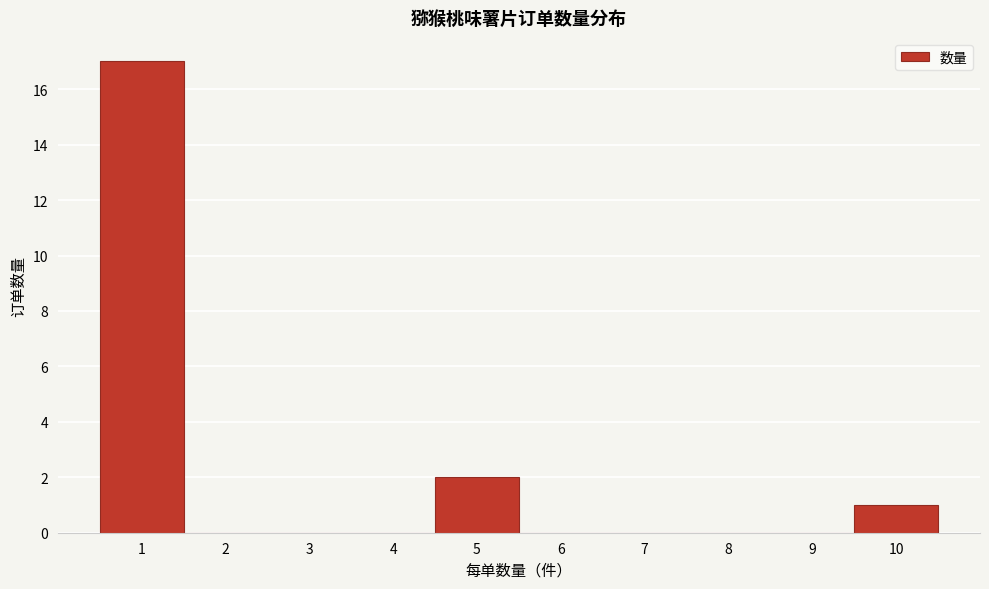

Reading left to right, list every bar in this chart as the range it spans on the x-axis followed by its height. The values are not printed on the chart, so give them approximately, as read against the axis.

0.5 to 1.5: 17
1.5 to 2.5: 0
2.5 to 3.5: 0
3.5 to 4.5: 0
4.5 to 5.5: 2
5.5 to 6.5: 0
6.5 to 7.5: 0
7.5 to 8.5: 0
8.5 to 9.5: 0
9.5 to 10.5: 1